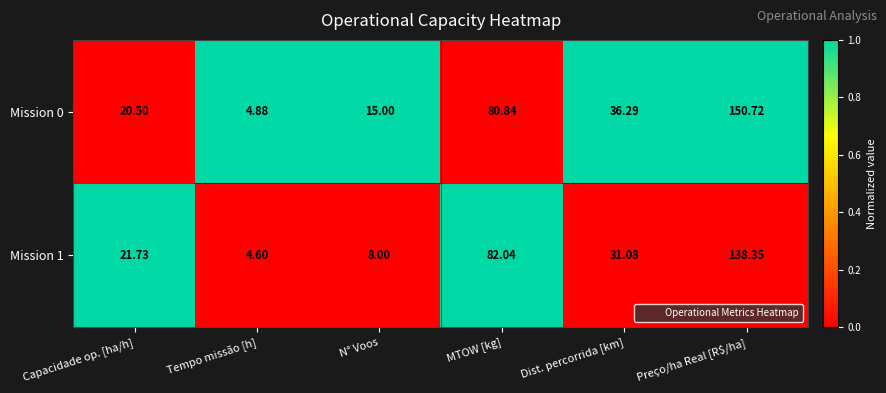

At which category is the sum across all series the highest?

Preço/ha Real [R$/ha]